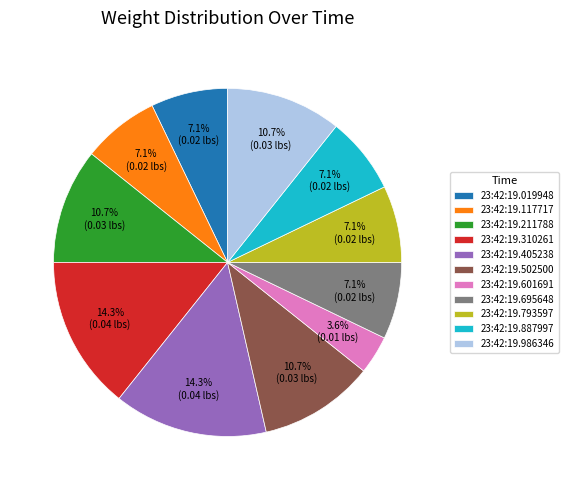

Between 23:42:19.601691 and 23:42:19.793597, which is larger?

23:42:19.793597